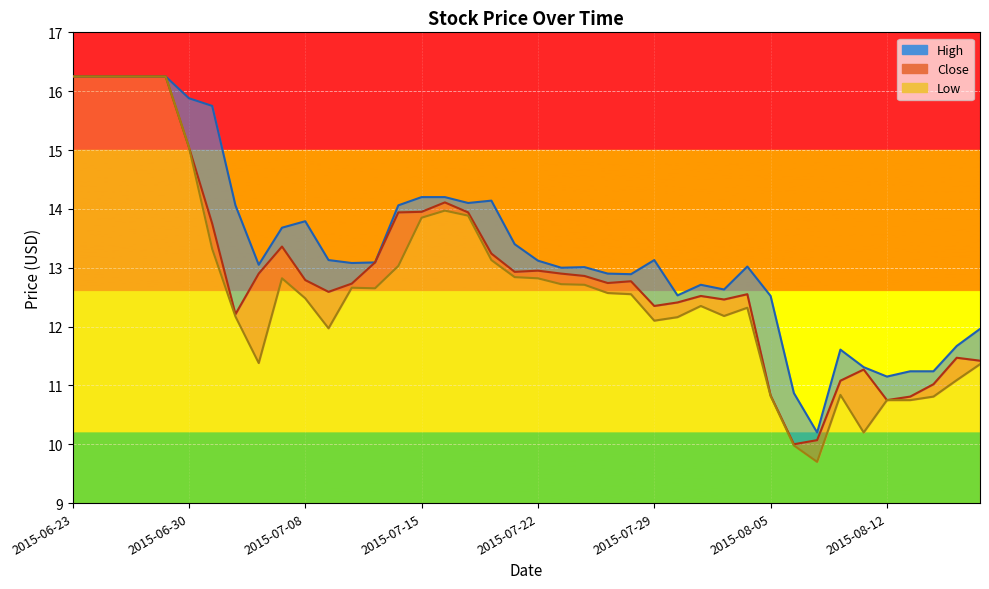

True or false: Low and Close cross at least once.

False